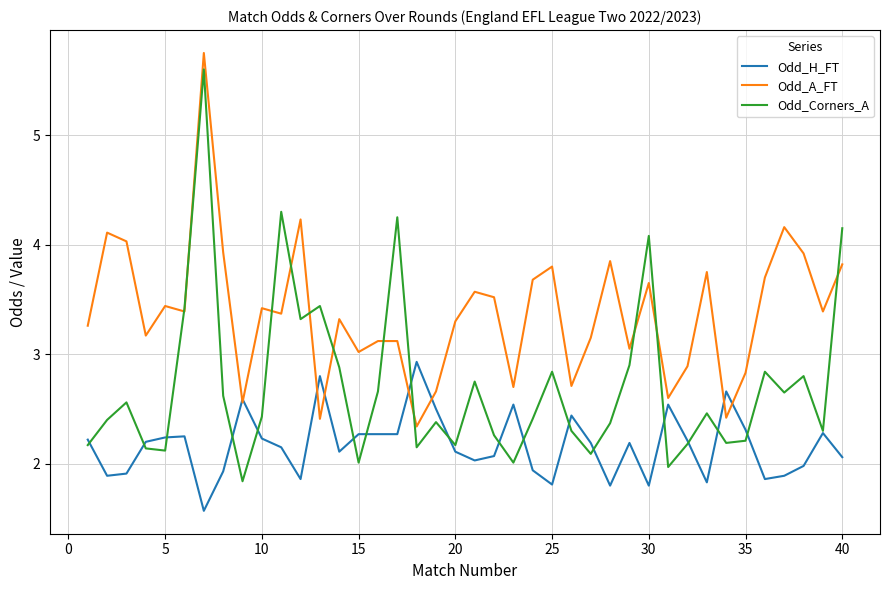

What is the minimum value shown in the chart?

1.6